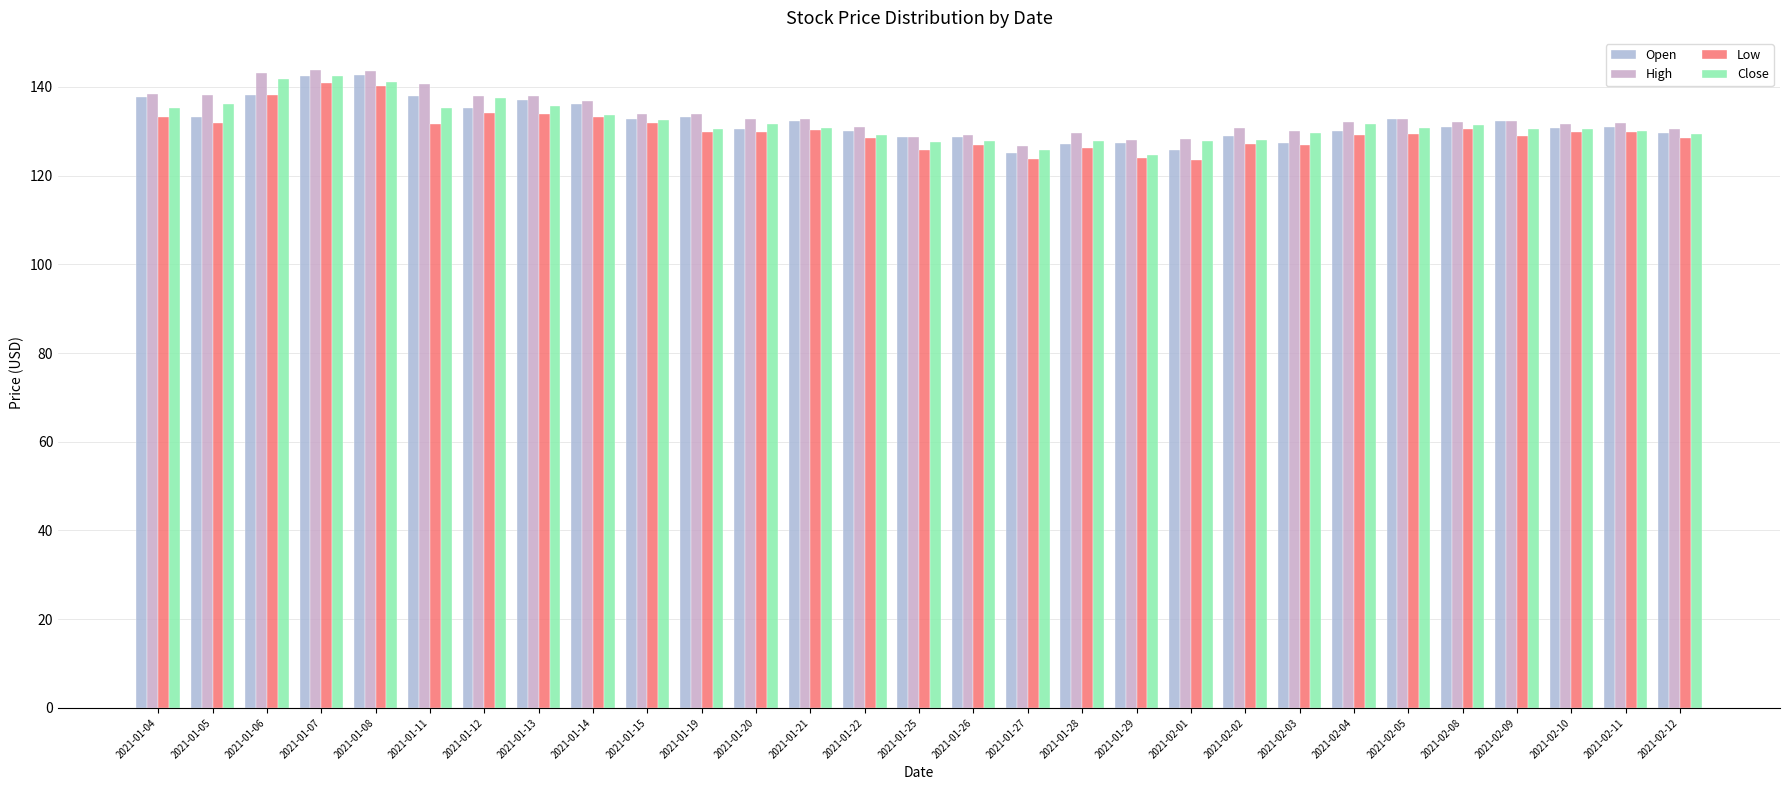

What is the label of the 9th bar from the left?

2021-01-14